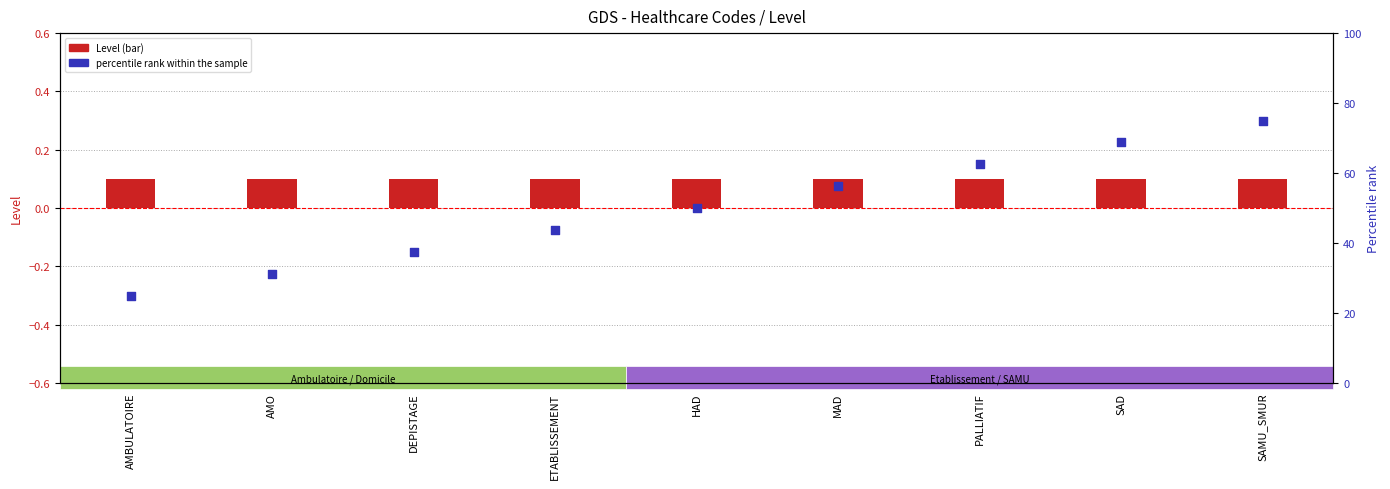

Which series reaches the minimum Y coordinate?

Level (primary)